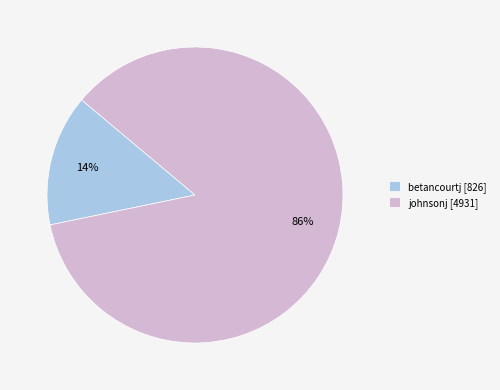

Is the sum of johnsonj [4931] and betancourtj [826] greater than half?

Yes